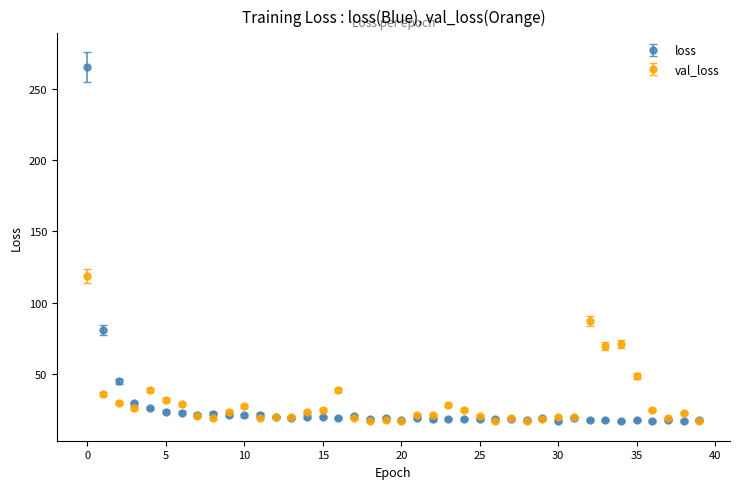

Which series has the widest spread of values?

loss